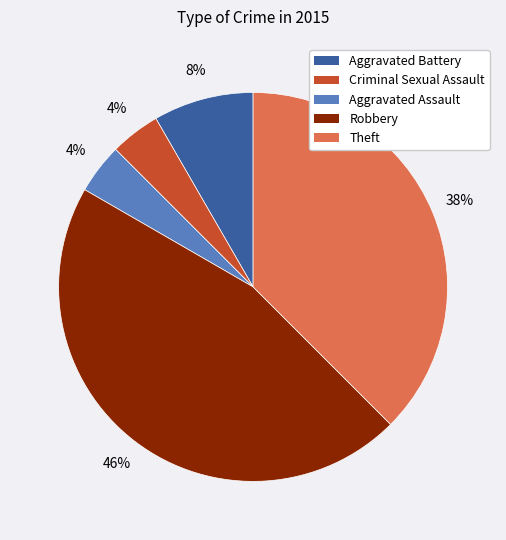

What percentage is the Aggravated Battery slice, to the nearest percent?

8%